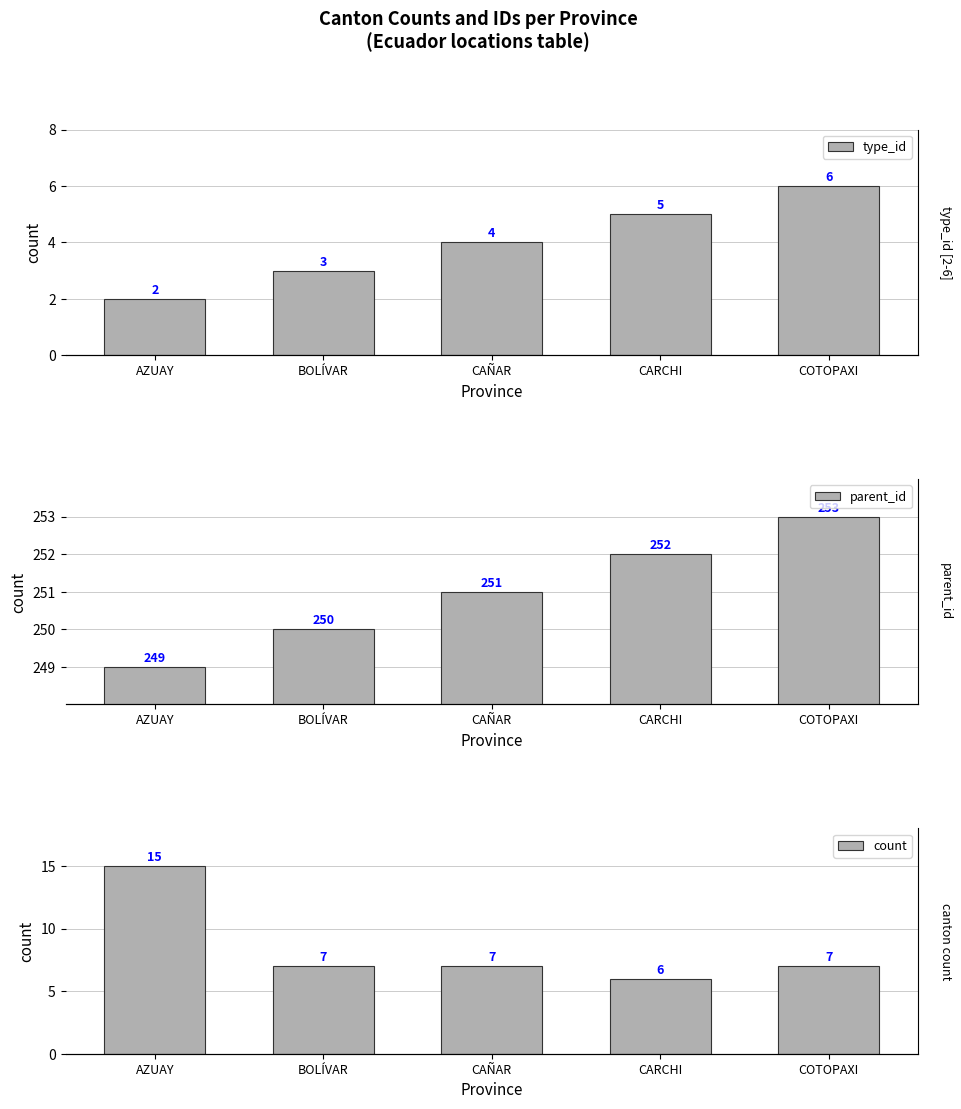

At COTOPAXI, list the series in order from largest to smallest.

parent_id, count, type_id